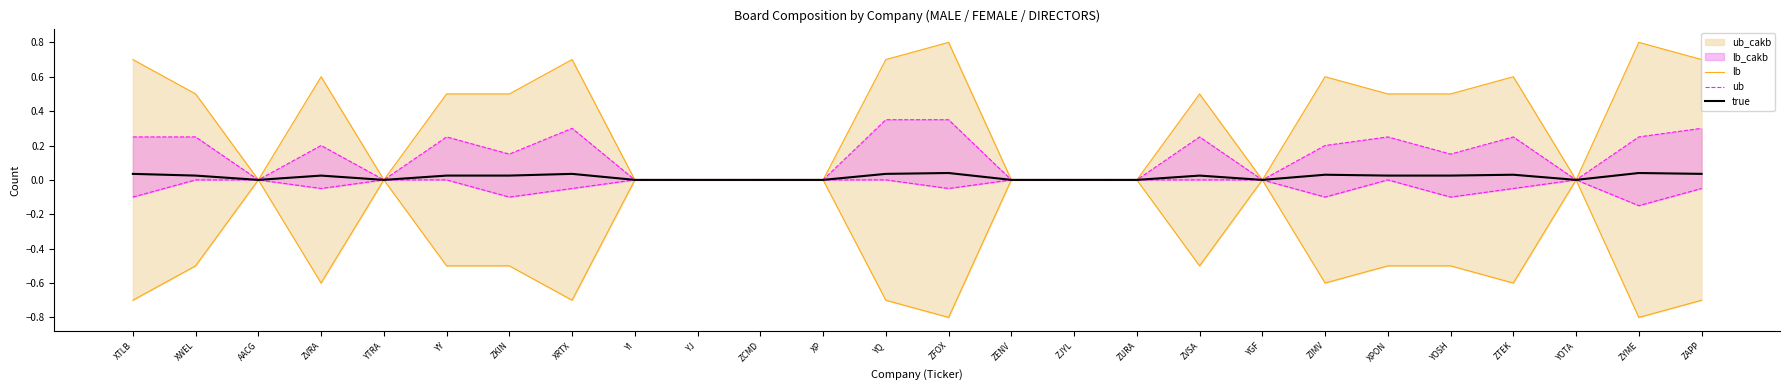

Reading right to left, transcribe all the data shown in this chart.

lb: 0.7	0.8	0.0	0.6	0.5	0.5	0.6	0.0	0.5	0.0	0.0	0.0	0.8	0.7	0.0	0.0	0.0	0.0	0.7	0.5	0.5	0.0	0.6	0.0	0.5	0.7
ub: 0.3	0.2	0.0	0.2	0.2	0.2	0.2	0.0	0.2	0.0	0.0	0.0	0.4	0.4	0.0	0.0	0.0	0.0	0.3	0.2	0.2	0.0	0.2	0.0	0.2	0.2
true: 0.0	0.0	0.0	0.0	0.0	0.0	0.0	0.0	0.0	0.0	0.0	0.0	0.0	0.0	0.0	0.0	0.0	0.0	0.0	0.0	0.0	0.0	0.0	0.0	0.0	0.0